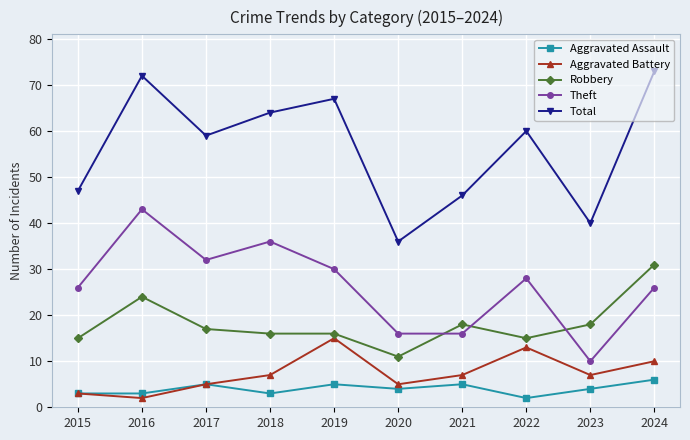

What are all the series names shown in the legend?

Aggravated Assault, Aggravated Battery, Robbery, Theft, Total